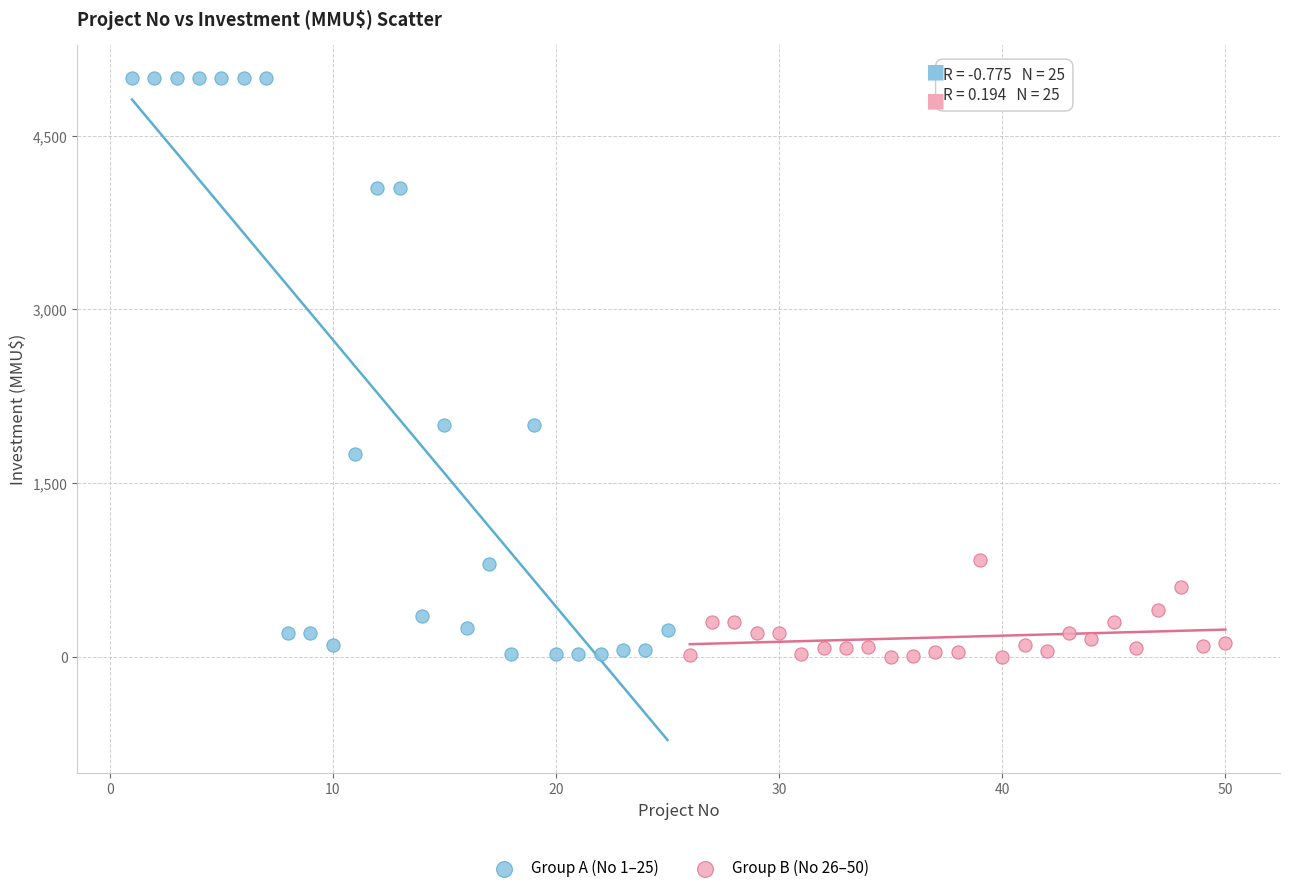

Which series has the widest spread of Y values?

Group A (No 1–25)